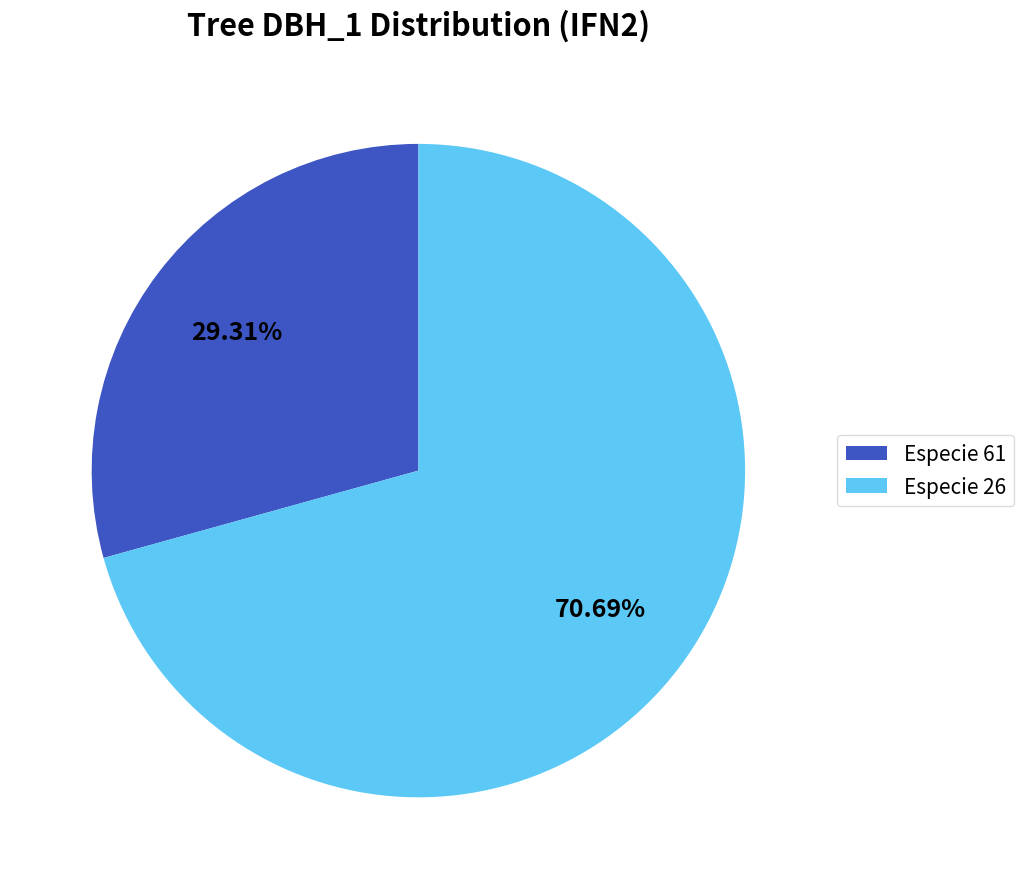

Is there a majority slice in this chart?

Yes